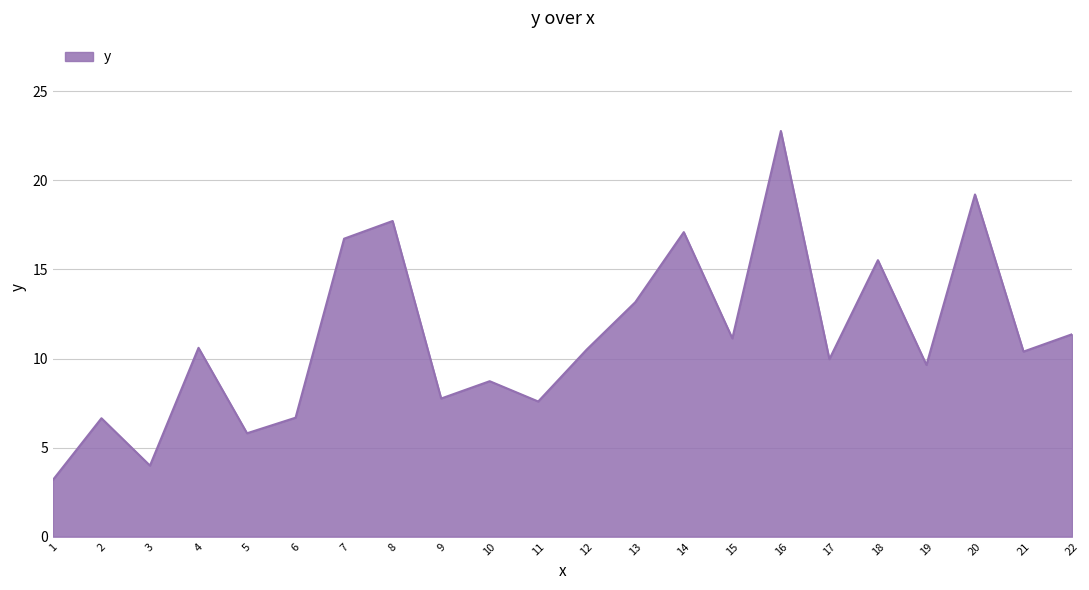

What is the difference between the maximum and minimum values?

19.6